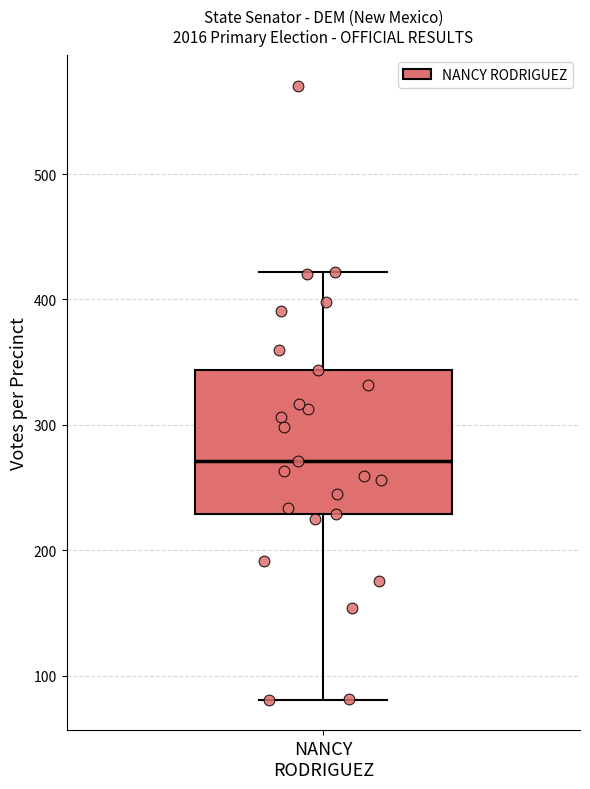

Where does the upper whisker of the box for NANCY RODRIGUEZ end on the y-axis? The values are not printed on the chart, so give them approximately, as read against the axis.

420